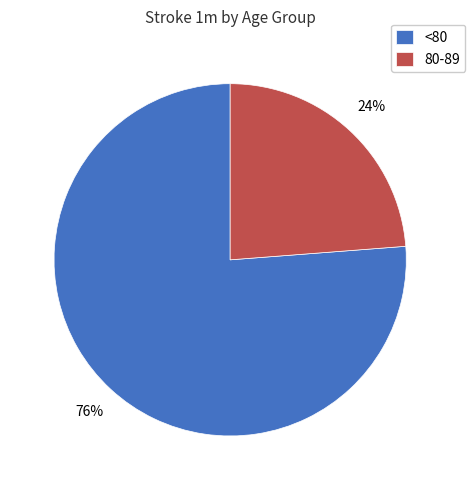

Is there any slice that represents more than half of the pie?

Yes